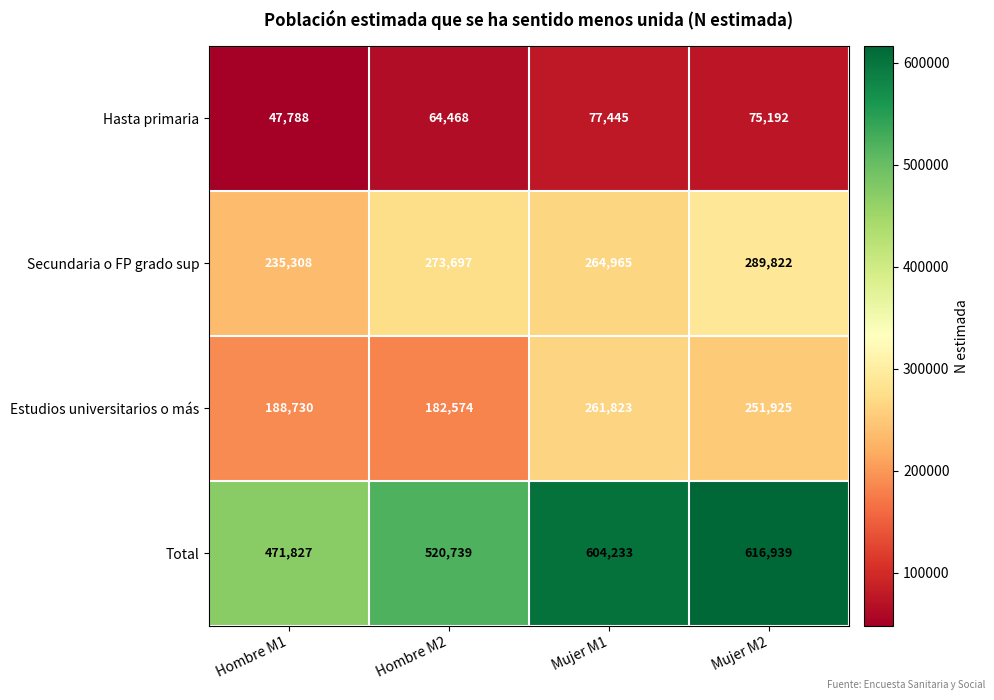

Reading right to left, transcribe all the data shown in this chart.

Hasta primaria: 75192	77445	64468	47788
Secundaria o FP grado sup: 289822	264965	273697	235308
Estudios universitarios o más: 251925	261823	182574	188730
Total: 616939	604233	520739	471827